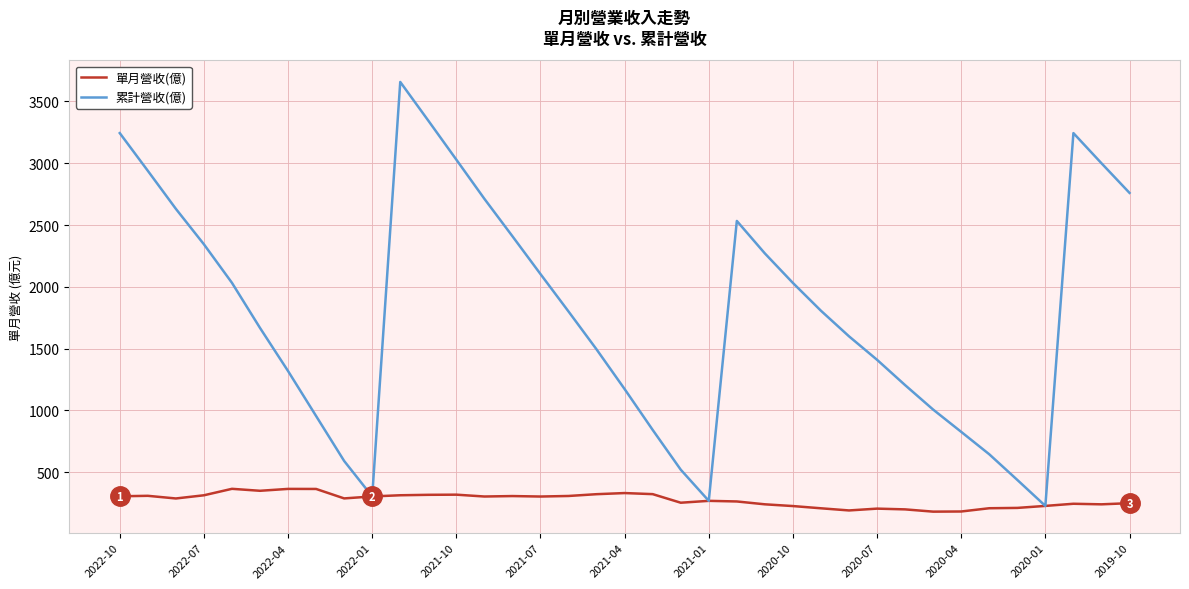

At how many categories does at least one series exceed 3436?

1